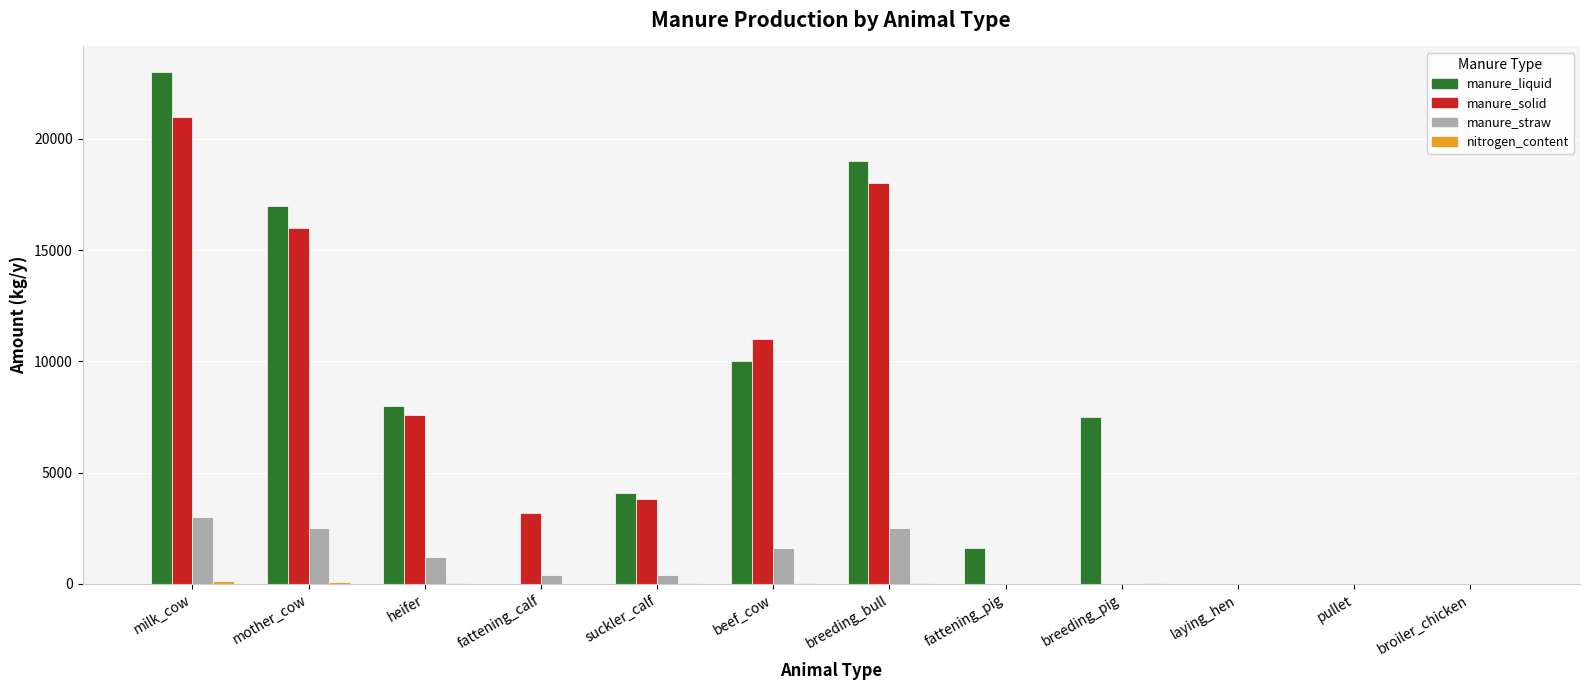

True or false: manure_straw has a value of 4499.6 at milk_cow.

False